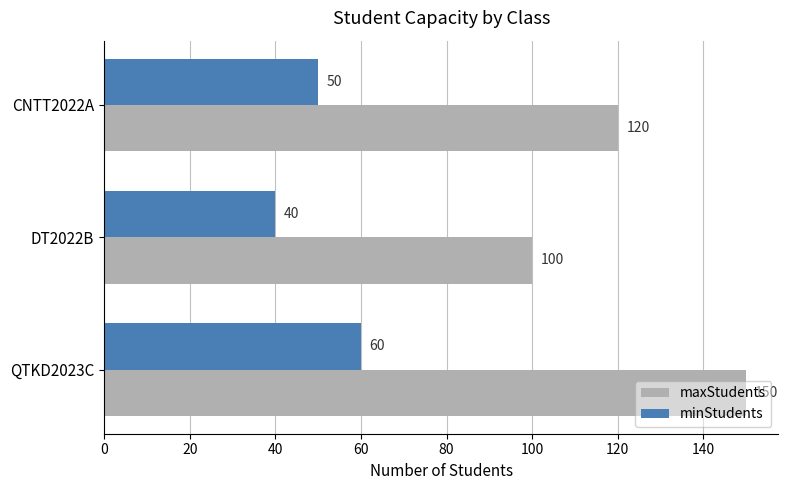

The maxStudents series shows 120 at CNTT2022A. True or false?

True